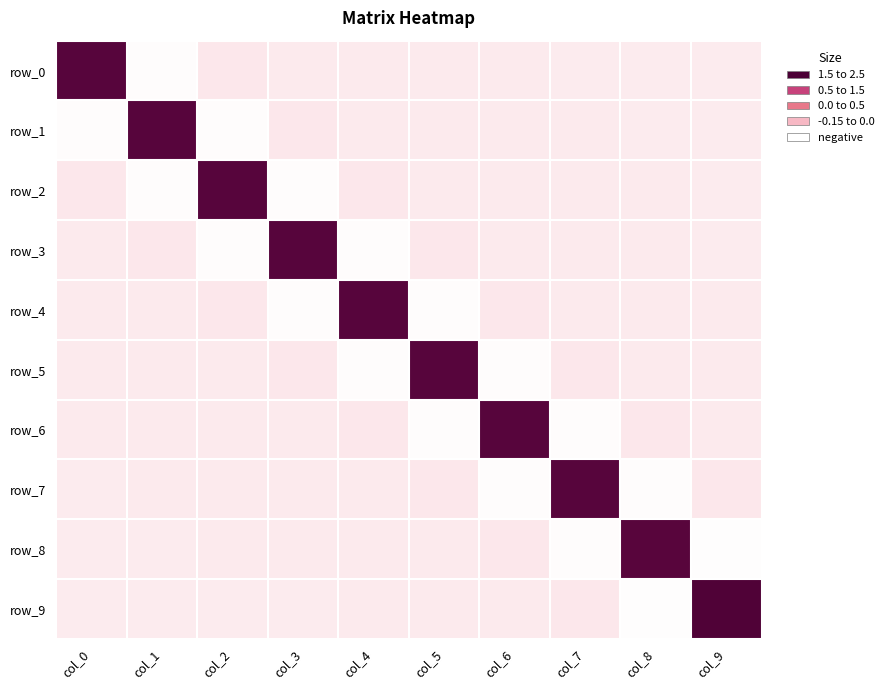

Which series has the widest spread of values?

row_9